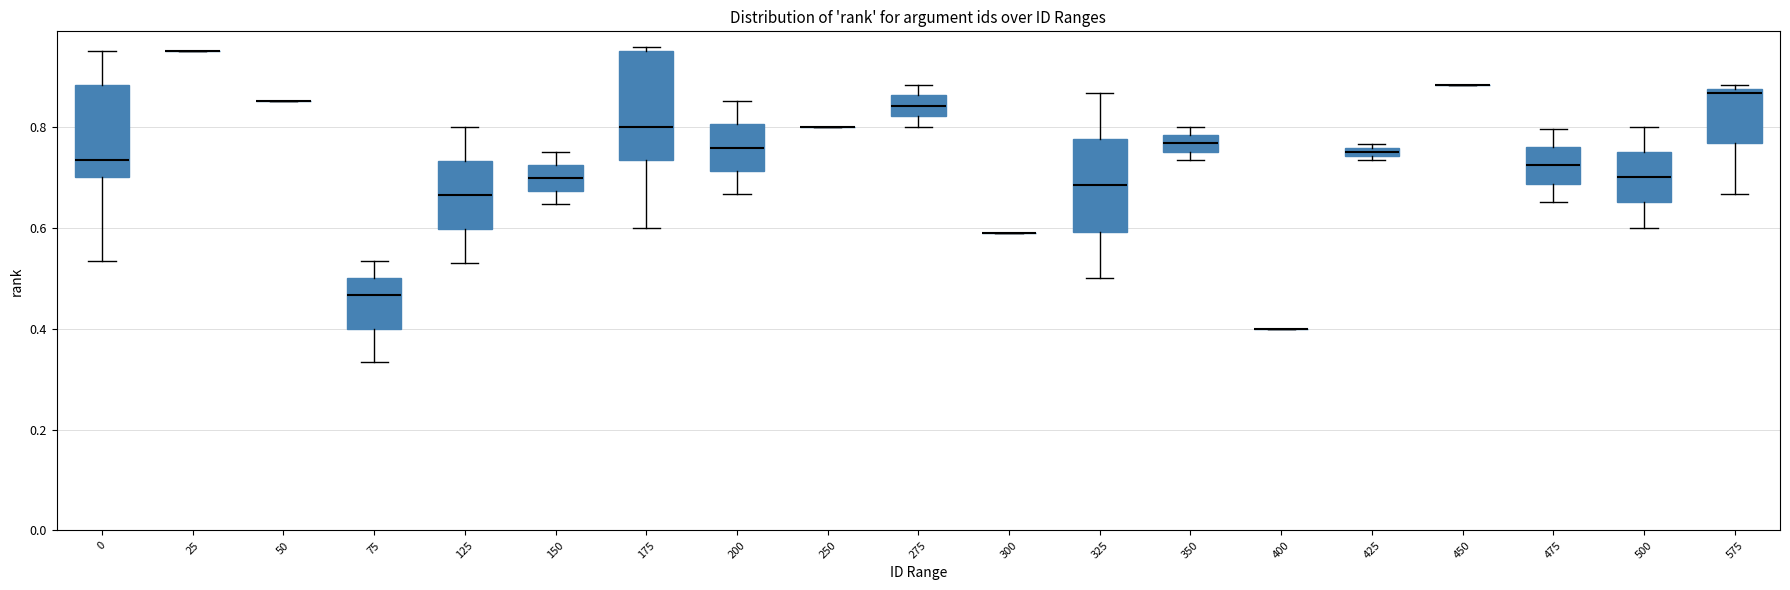

Where does the upper whisker of the box at x = 325 end on the y-axis? The values are not printed on the chart, so give them approximately, as read against the axis.

0.86